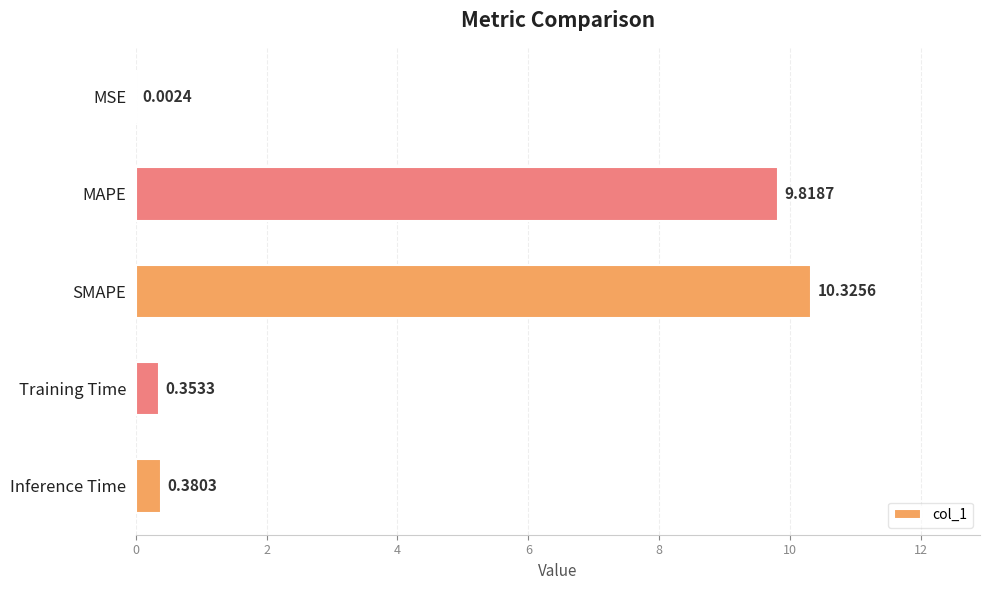

Count the number of categories in the chart.

5